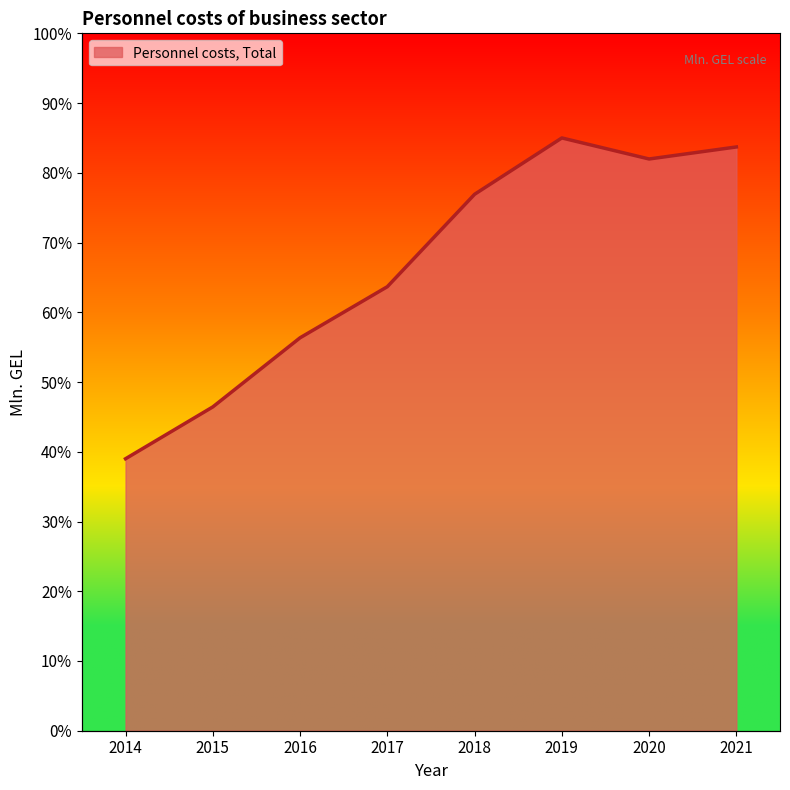

Reading right to left, what are all the values shown in this chart?

2021=83.7	2020=82.0	2019=85.0	2018=76.9	2017=63.7	2016=56.3	2015=46.4	2014=39.0